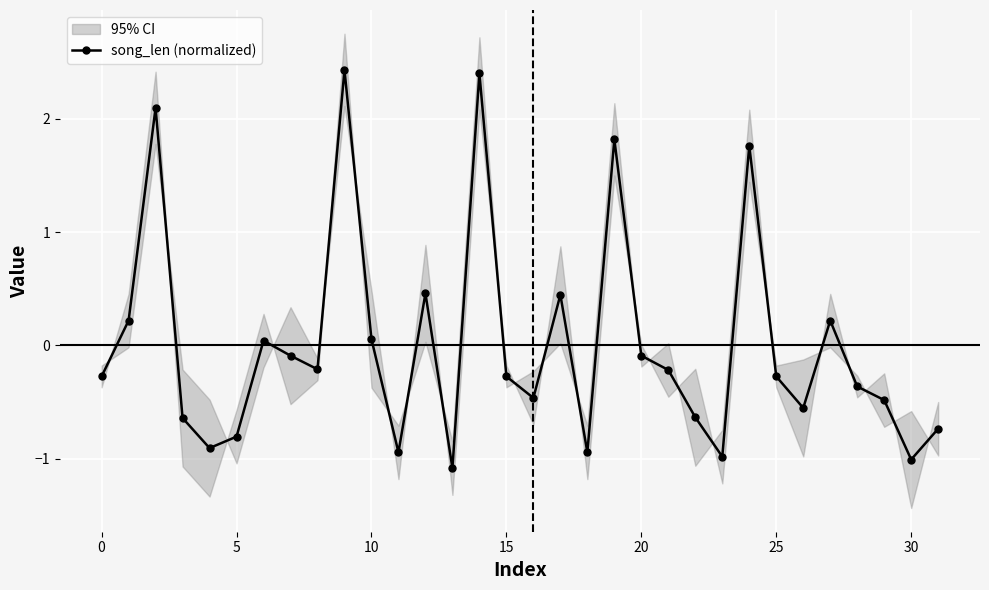

True or false: song_len (normalized) has more than 1 interior local peaks.

True